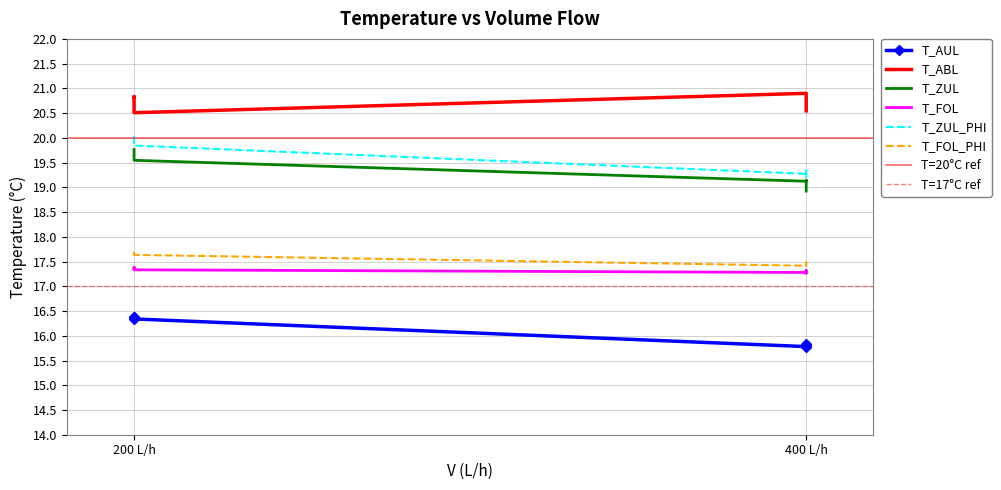

True or false: T_FOL_PHI and T_AUL cross at least once.

False